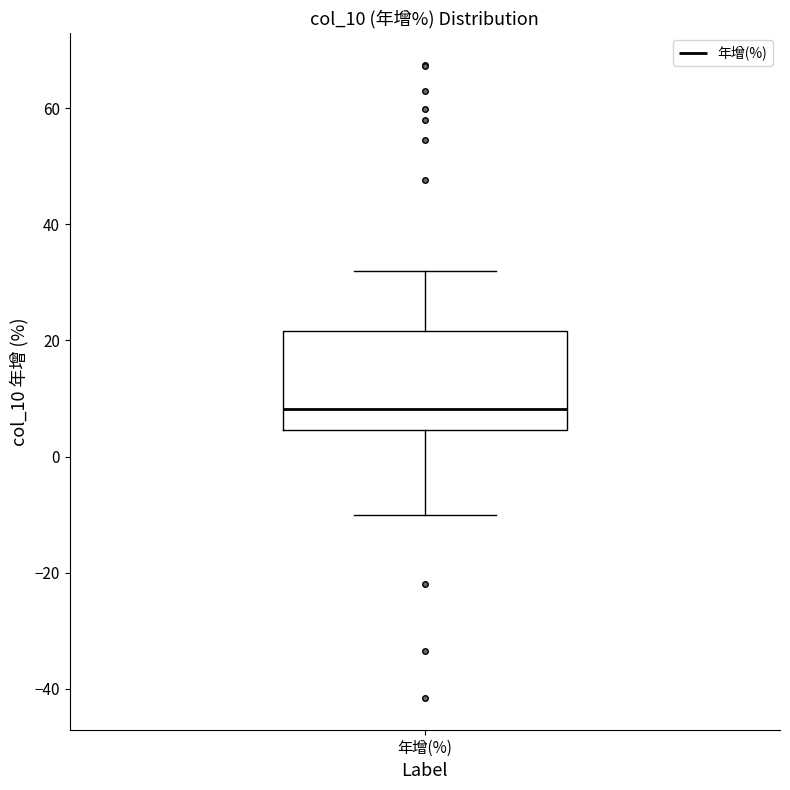

Where is the upper edge of the box for 年增(%) on the y-axis? The values are not printed on the chart, so give them approximately, as read against the axis.

22